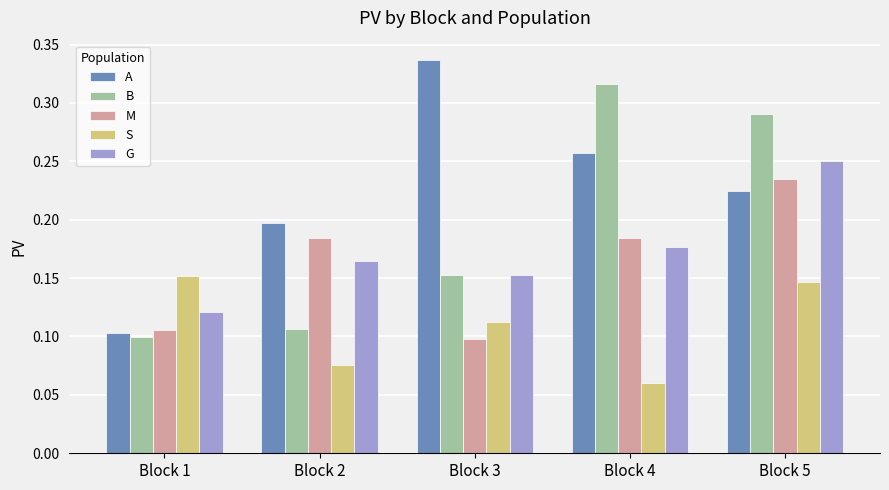

Which series has the largest range (max minus min)?

A